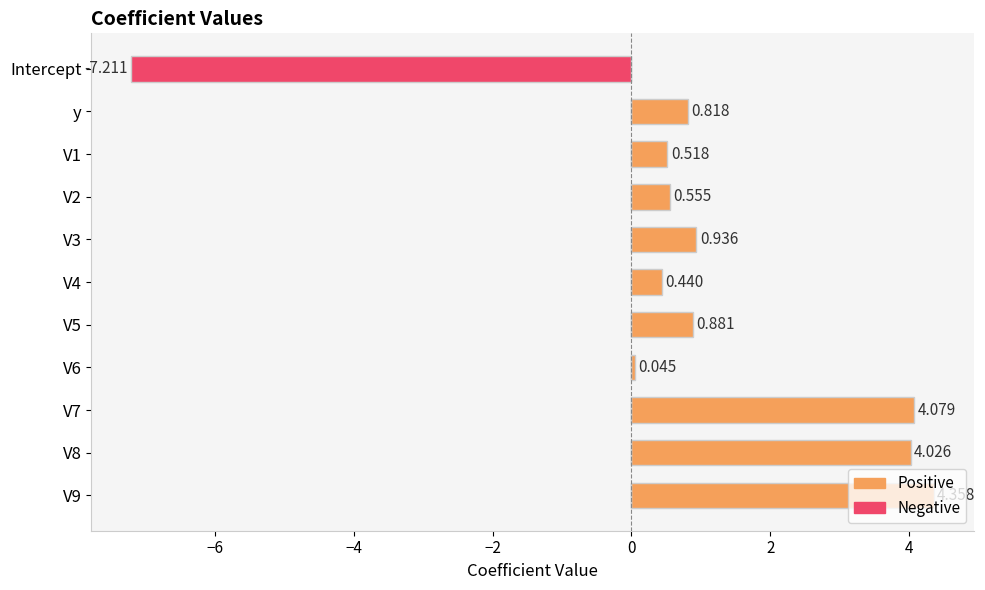

Are the bars grouped side by side (vs. stacked)?

Yes